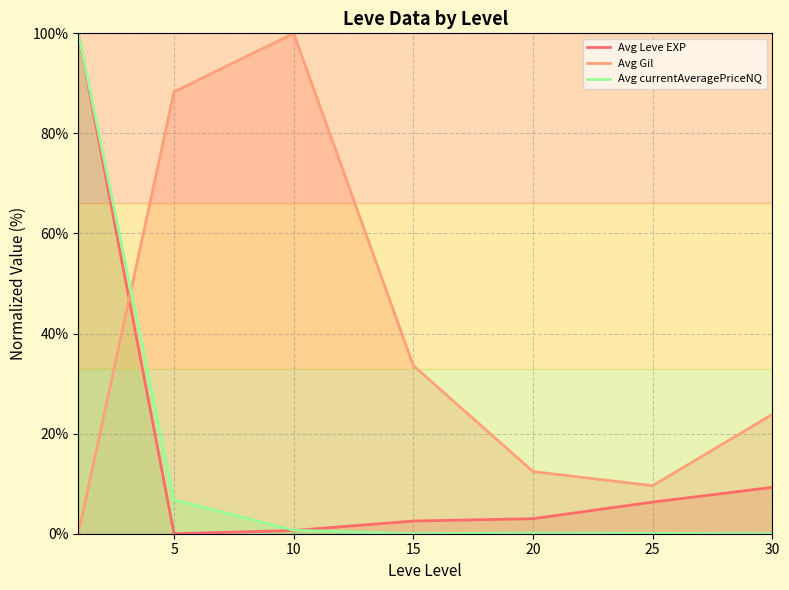

True or false: Avg currentAveragePriceNQ has a value of 0.0 at 30.

True